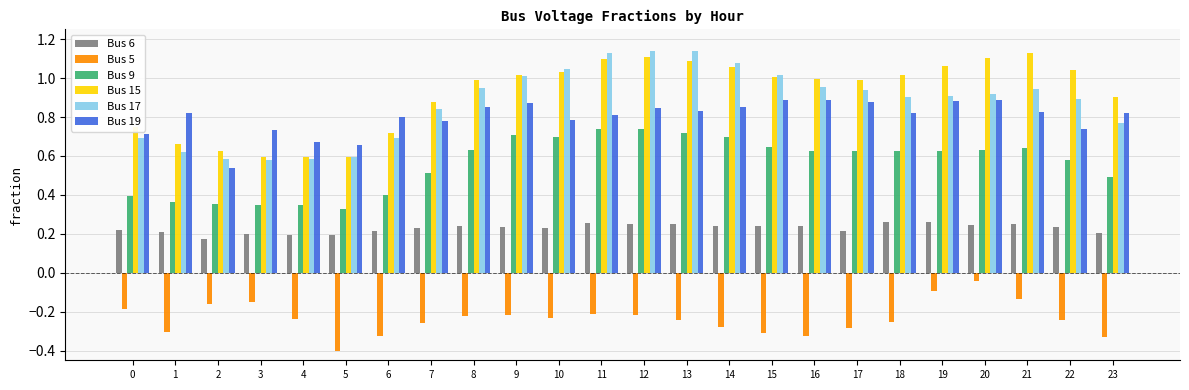

How many groups of bars are there?

24